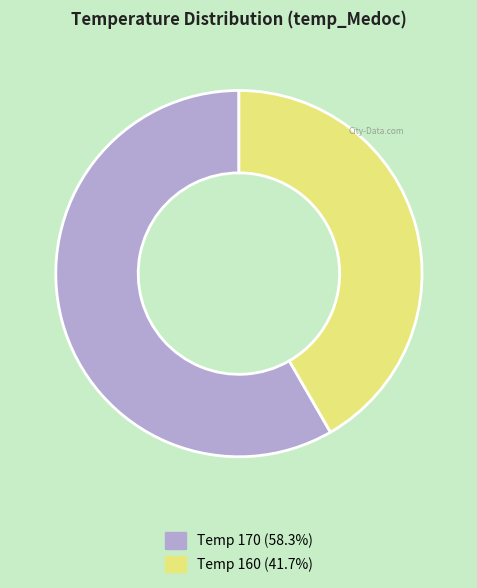

Count the number of slices in the pie.

2